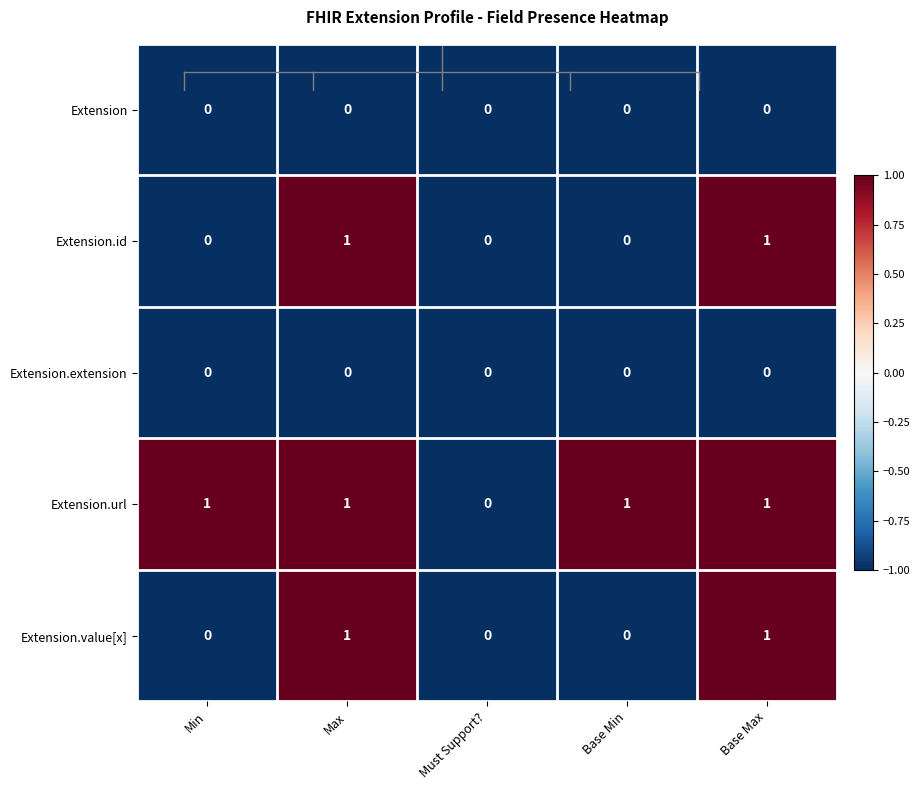

Reading left to right, what are all the values shown in this chart?

Extension: 0	0	0	0	0
Extension.id: 0	1	0	0	1
Extension.extension: 0	0	0	0	0
Extension.url: 1	1	0	1	1
Extension.value[x]: 0	1	0	0	1